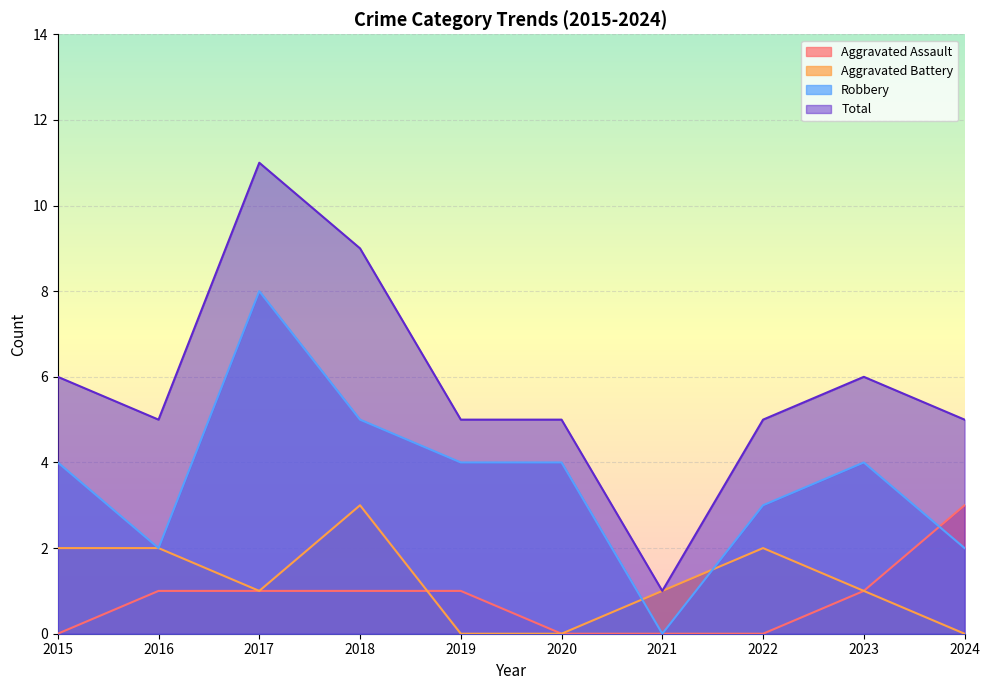

The Total series shows 1 at 2021. True or false?

True